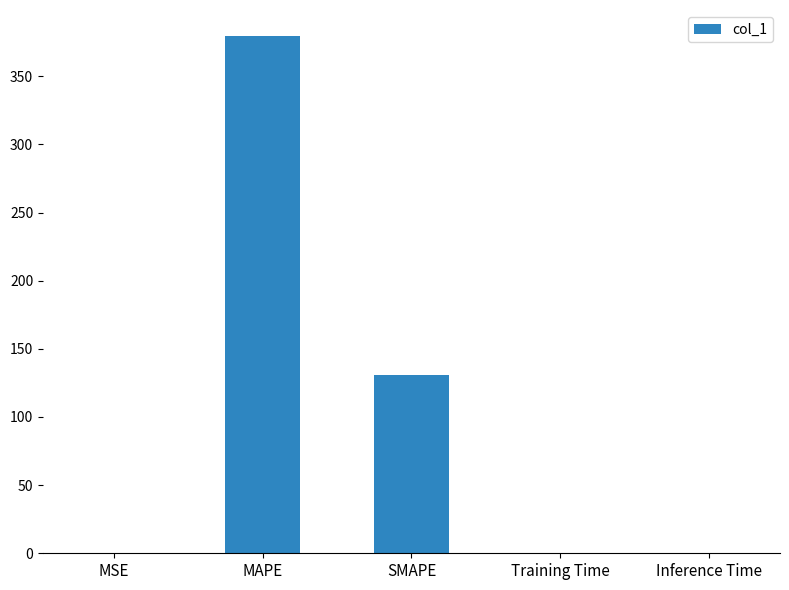

Are the bars horizontal?

No